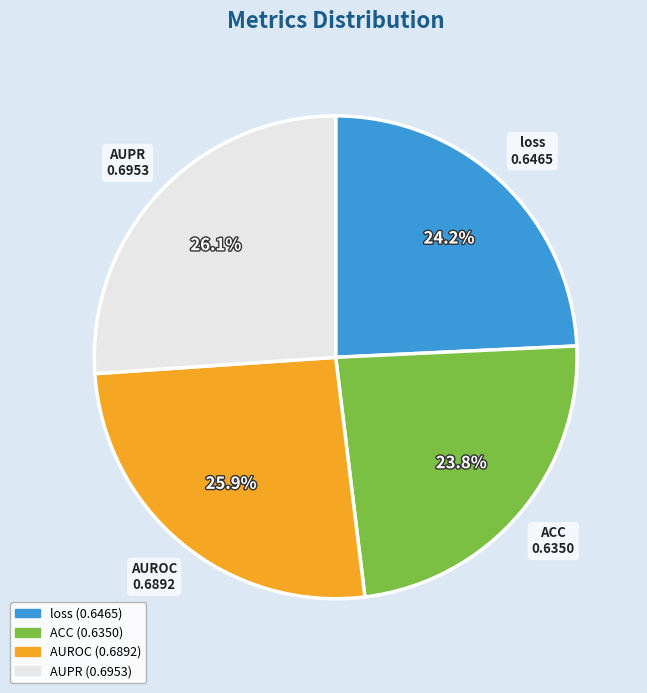

Which has a higher value, AUROC or loss?

AUROC